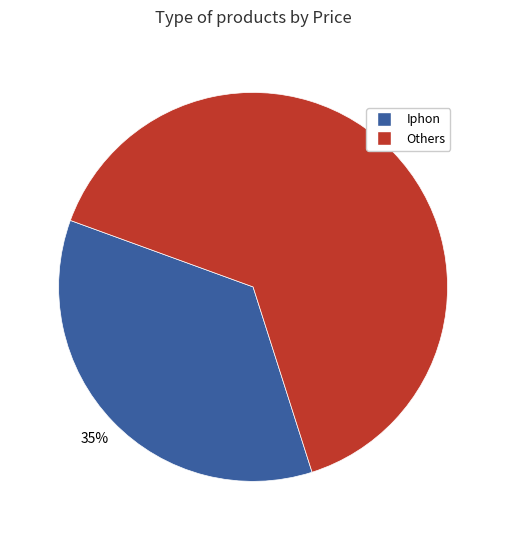

Does any single category account for the majority?

Yes